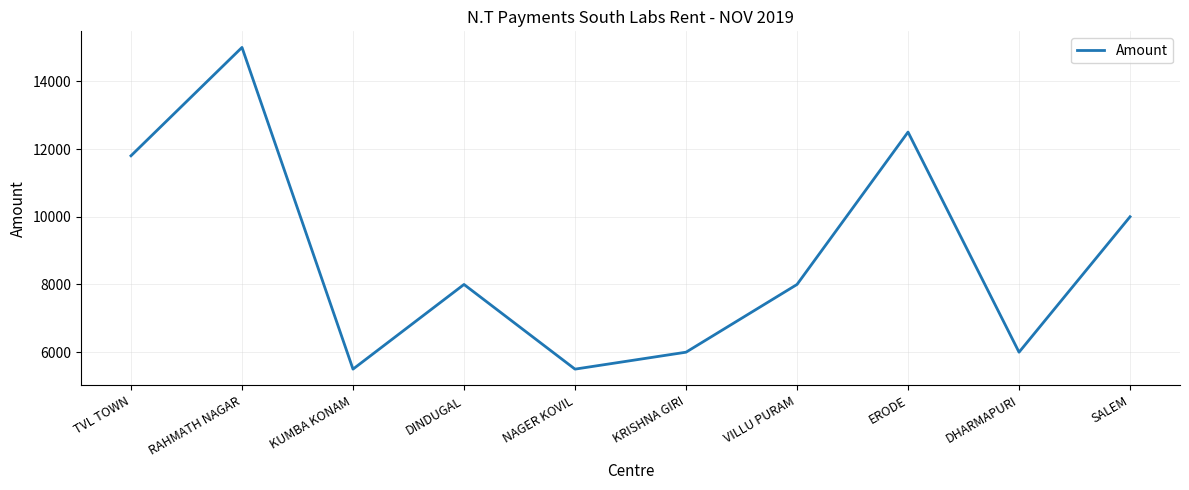

What is the difference between the maximum and minimum values?

9500